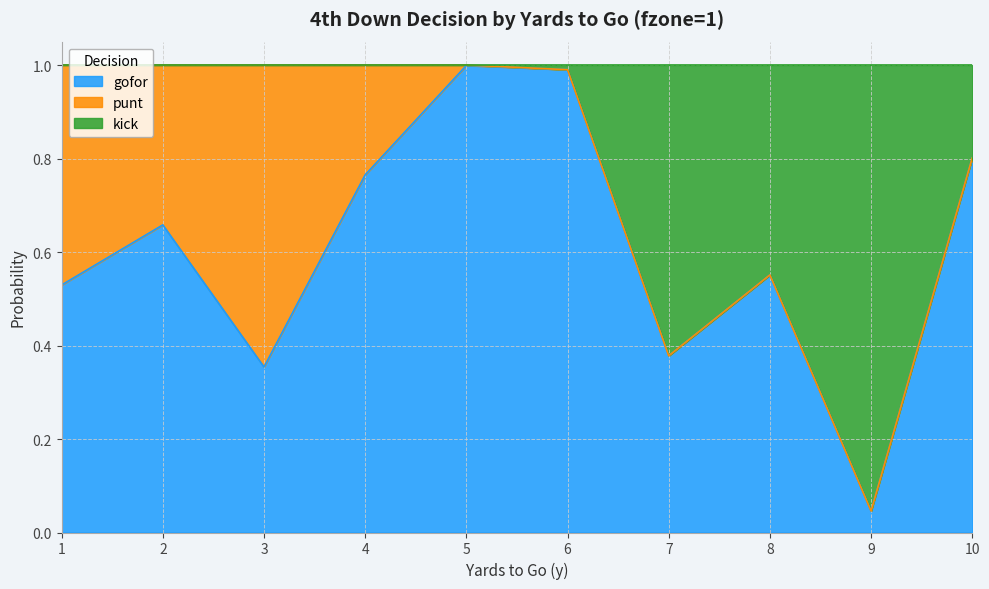

True or false: gofor has a value of 1.0 at 6.

True